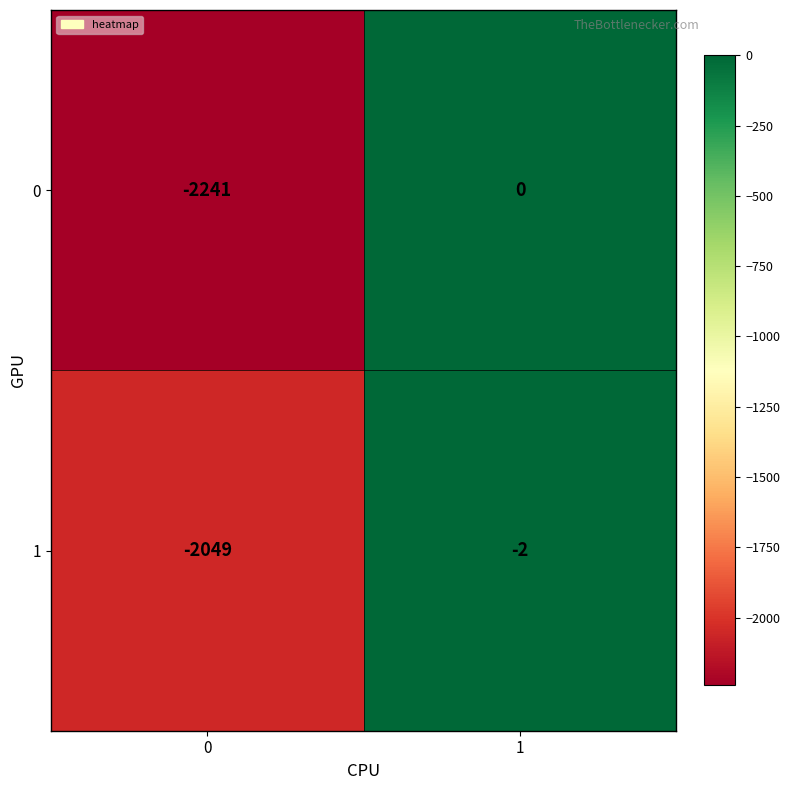

Is it true that 1 equals -1166 at 0?

False